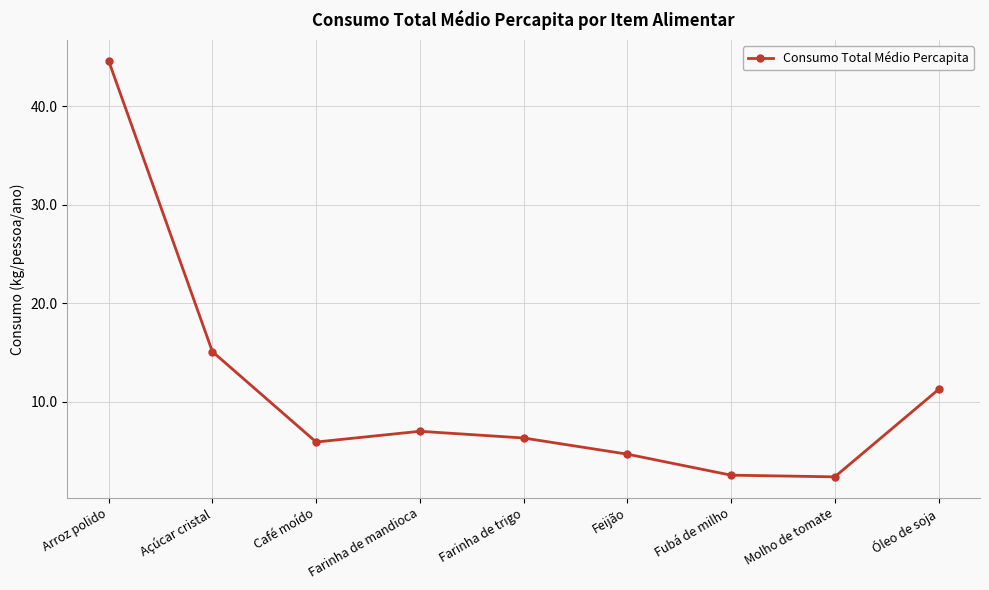

True or false: there are more than 1 points higher than both neighbors.

False